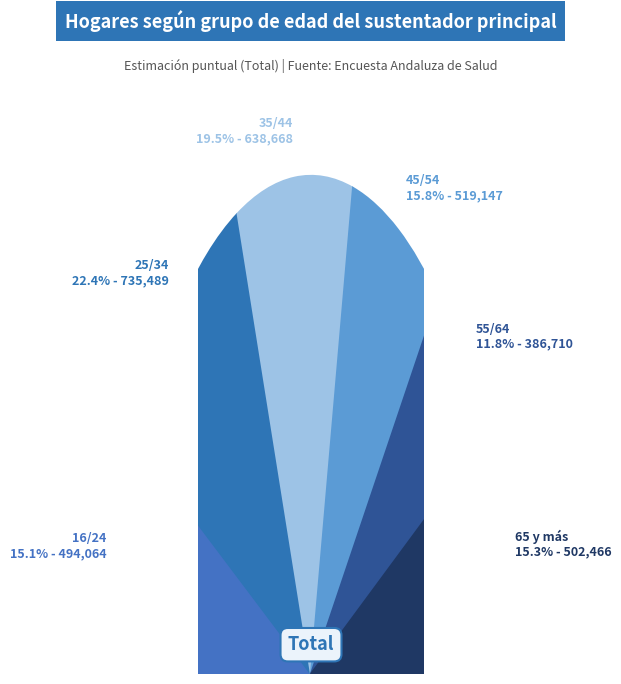

The 35/44 slice represents 8% of the pie. True or false?

False